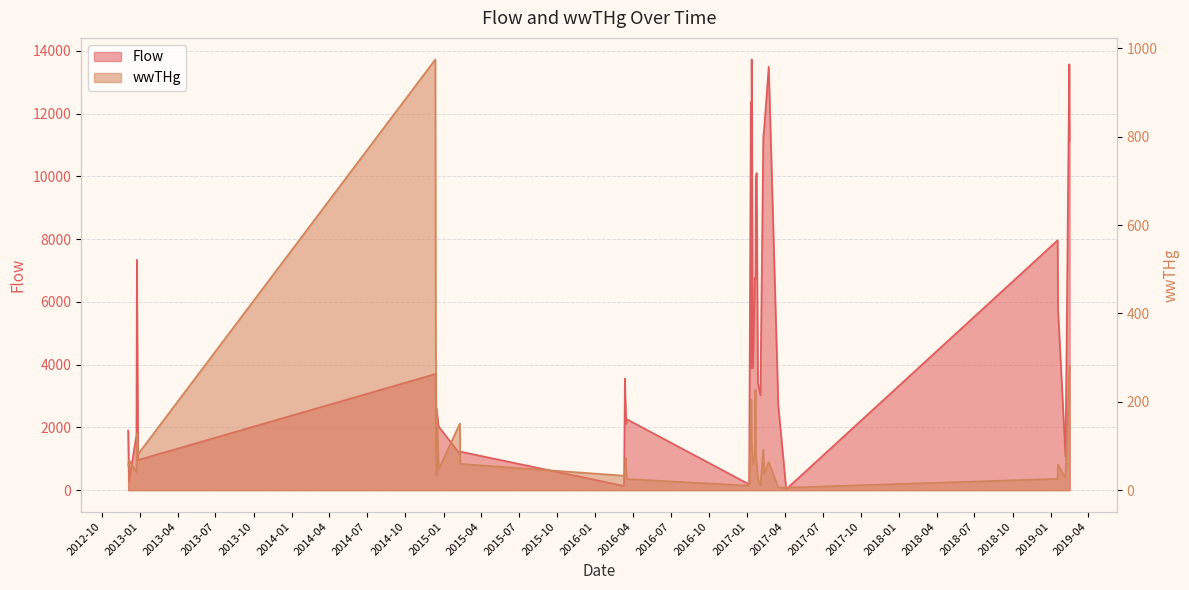

True or false: wwTHg and Flow intersect in this chart.

False